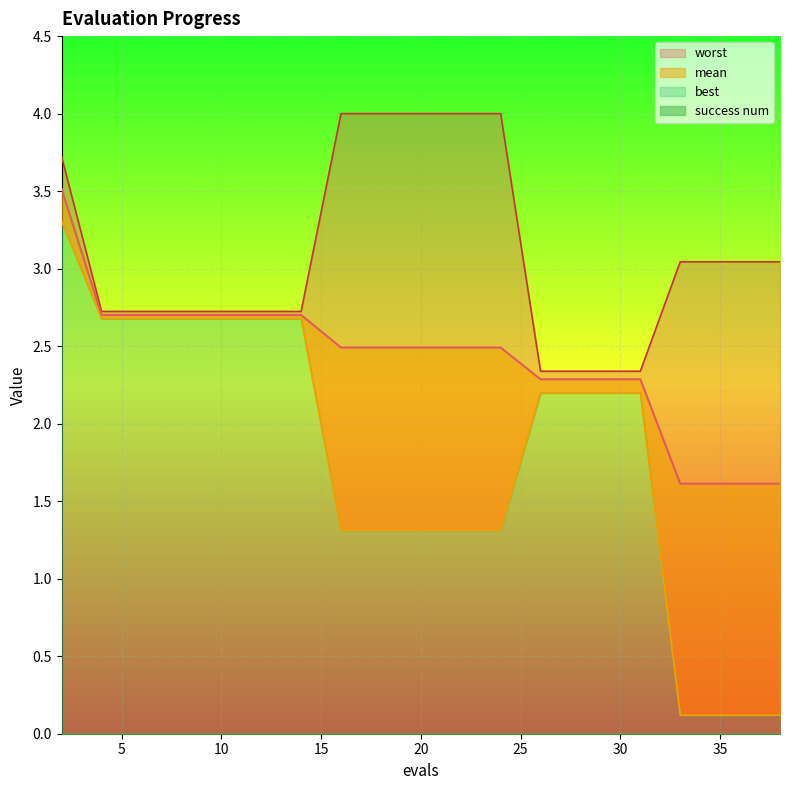

The best series shows 2.7 at 14. True or false?

True